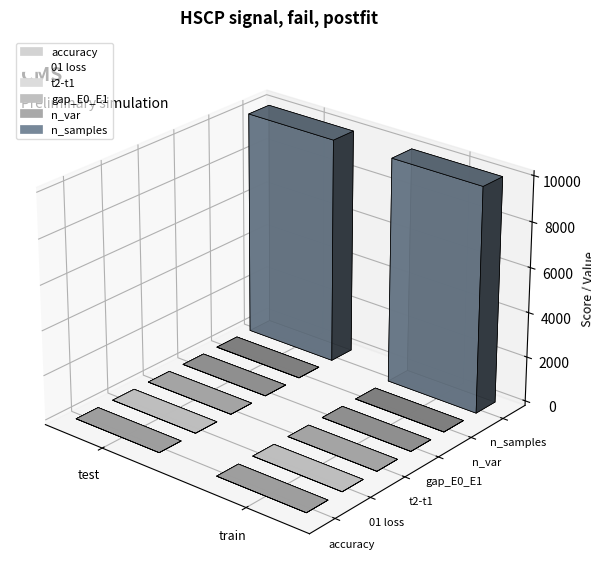

At which label is gap_E0_E1 closest to 0?

test